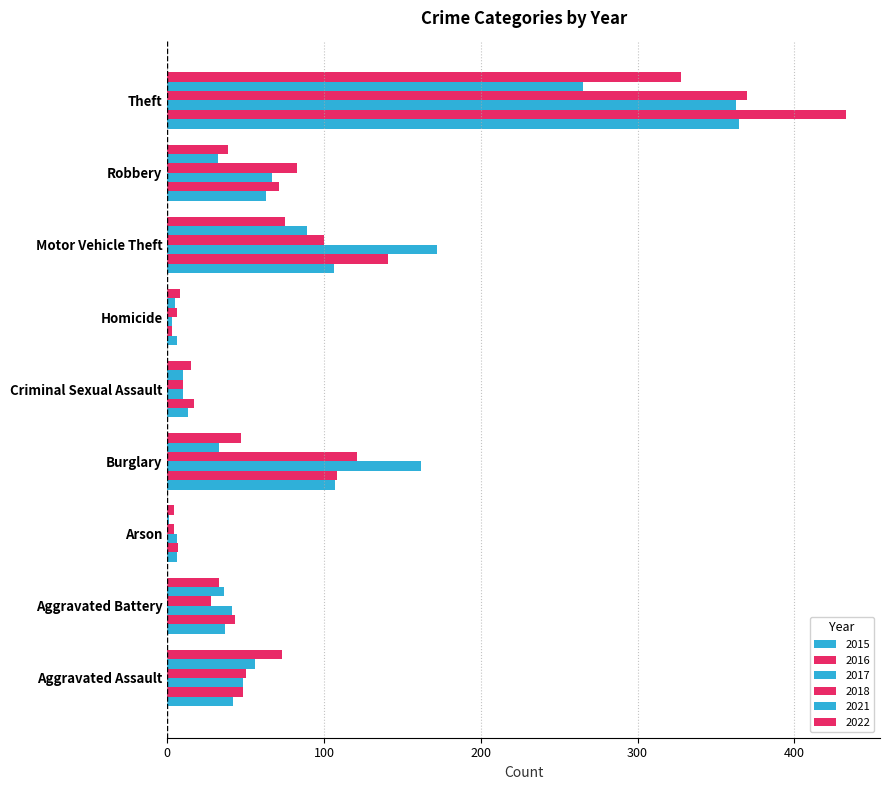

How many distinct data groups are displayed?

6